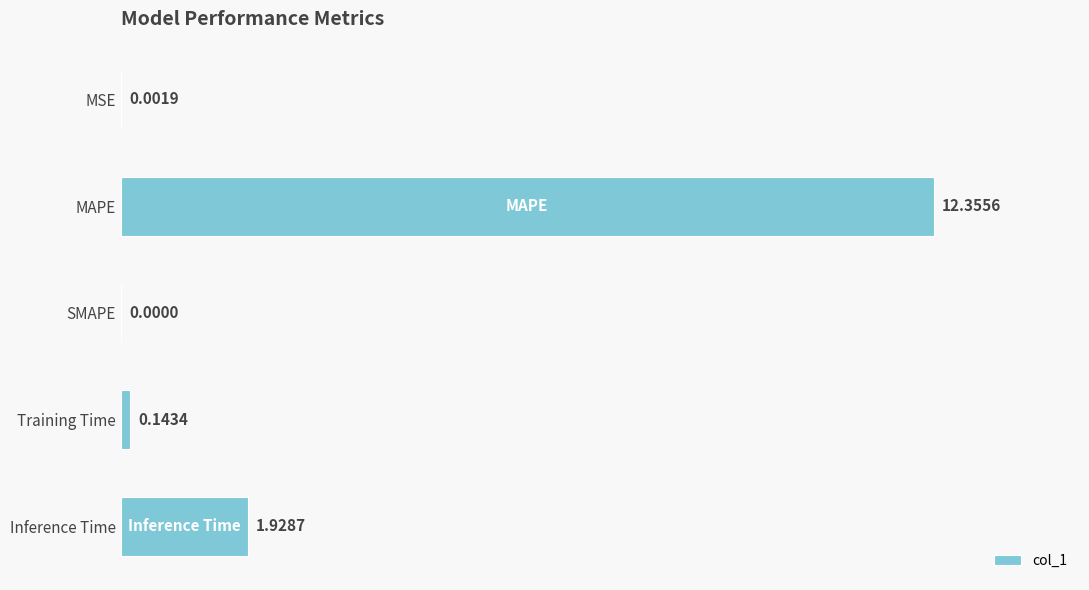

Which label corresponds to the largest value in the chart?

MAPE